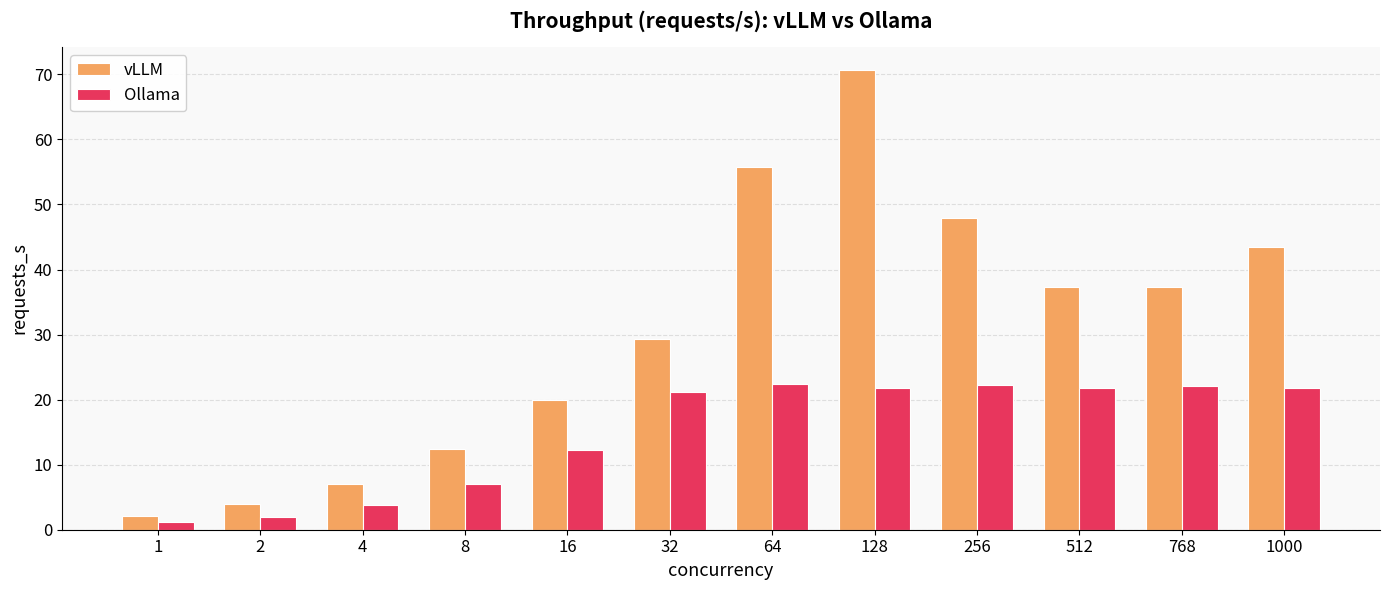

What are all the series names shown in the legend?

vLLM, Ollama